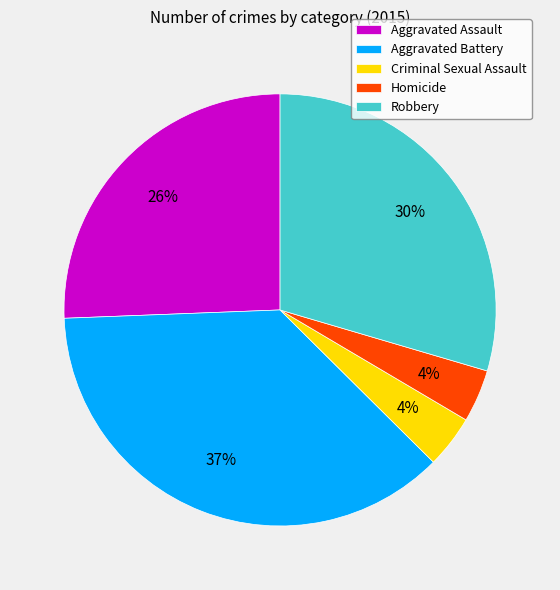

Is the sum of Aggravated Battery and Homicide greater than half?

No